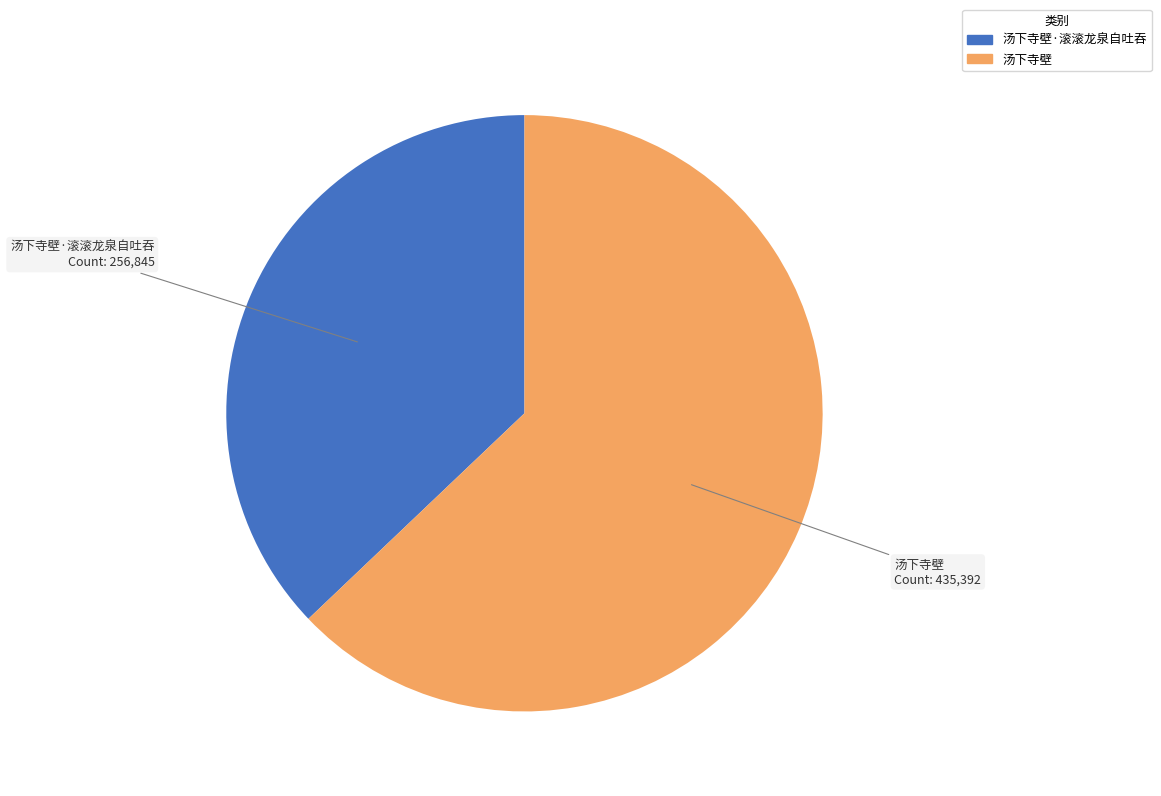

Which category accounts for the majority?

汤下寺壁